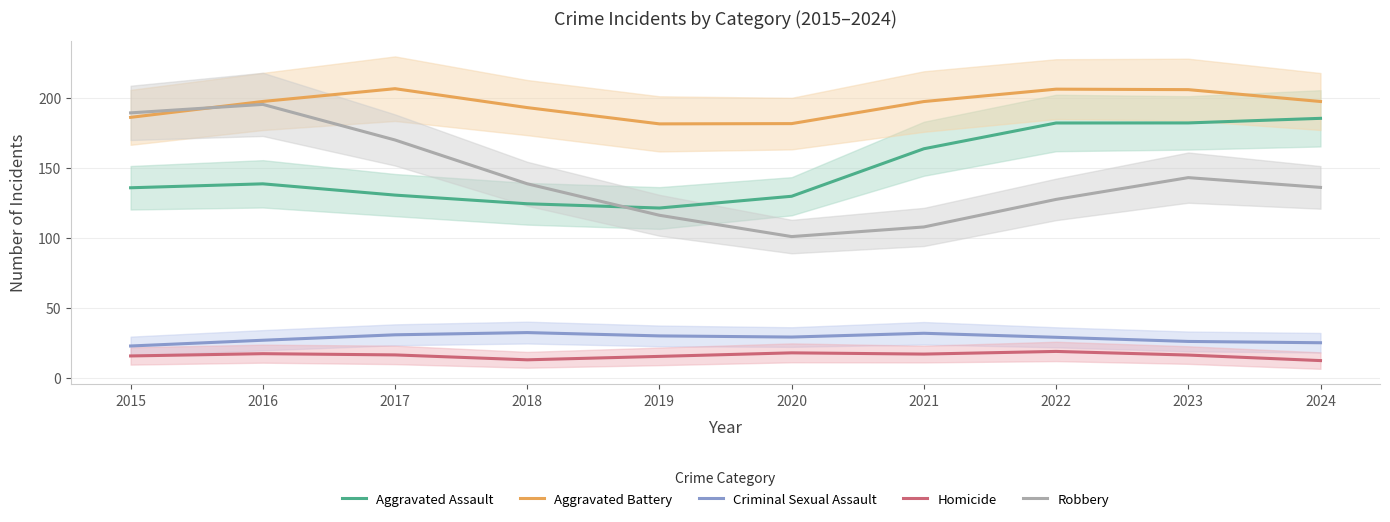

True or false: Robbery has more than 1 points higher than both neighbors.

True